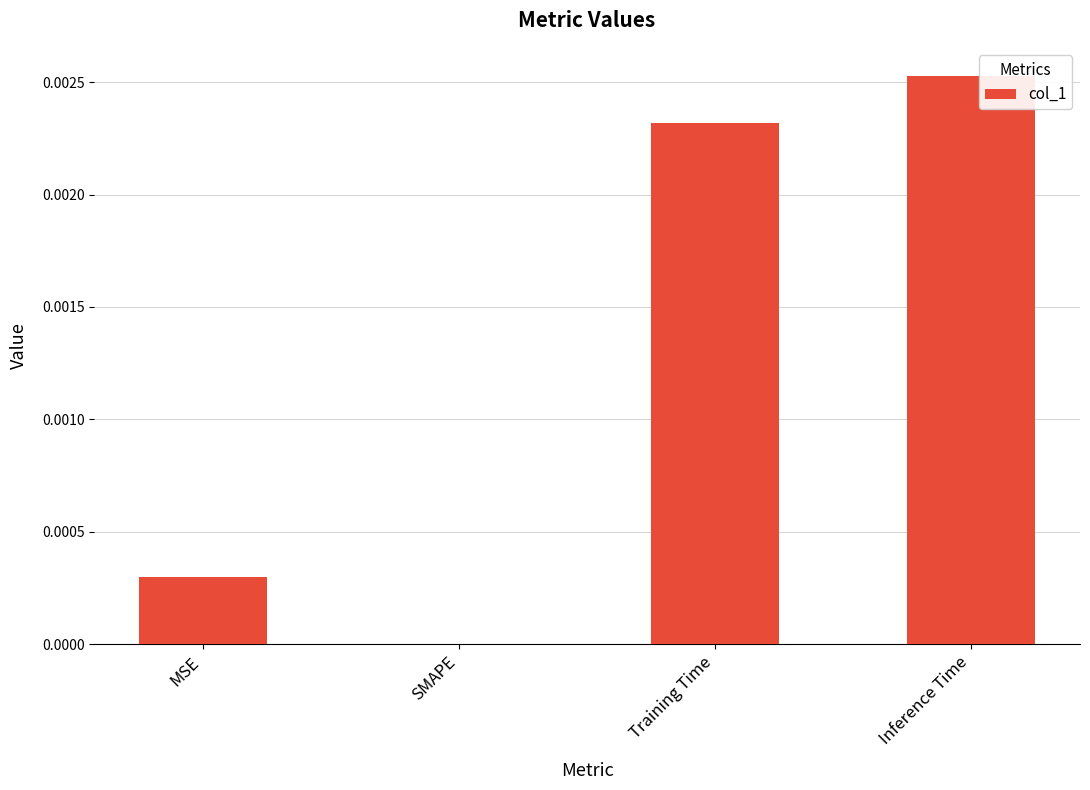

Which label corresponds to the largest value in the chart?

Inference Time